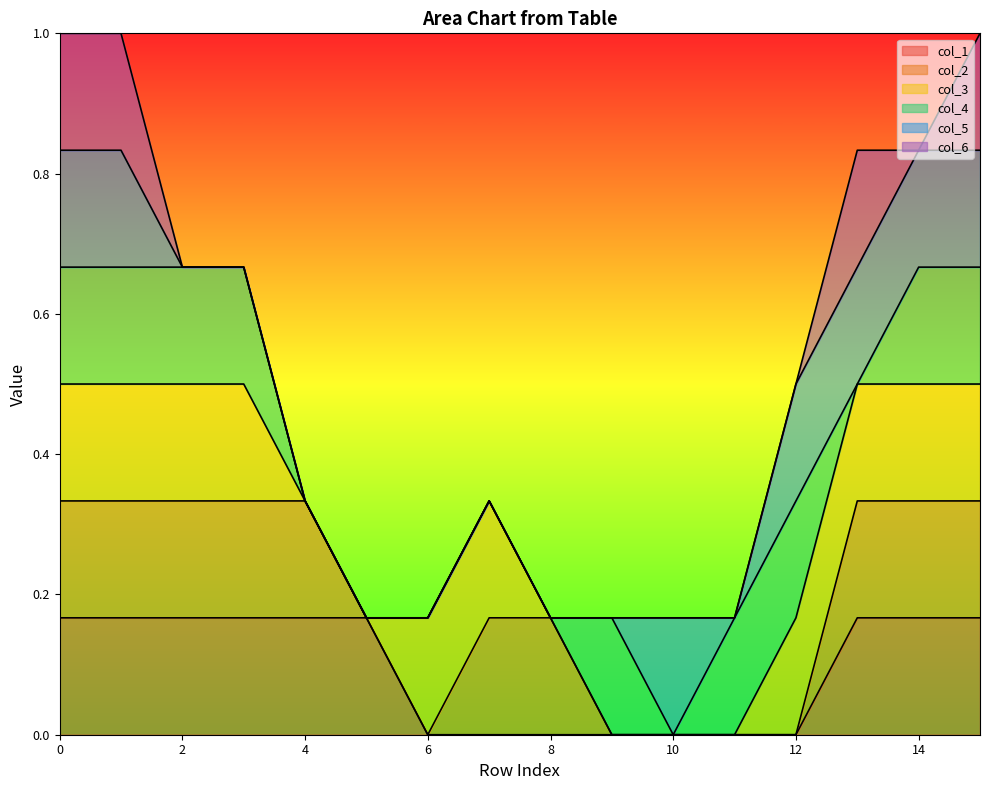

How many categories are shown in the chart?

16